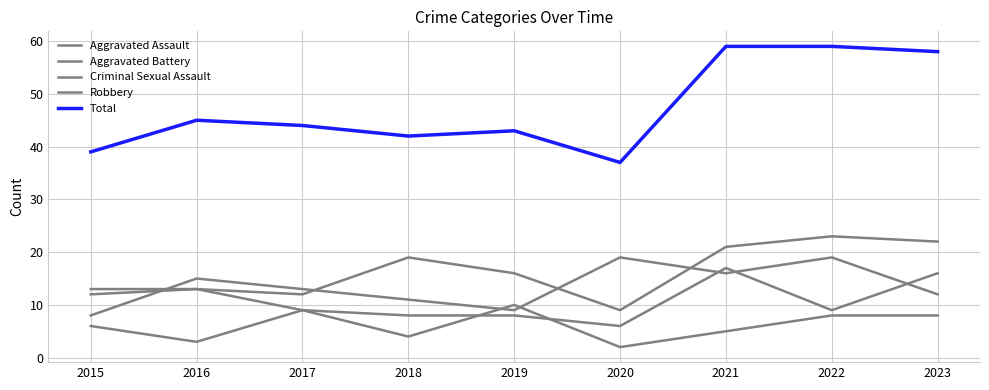

What is the spread (max minus min) of values at 2022?

51